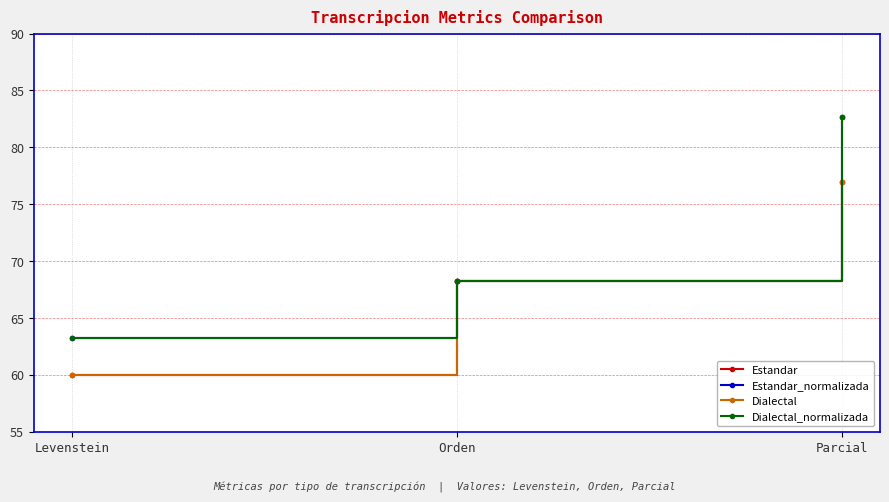

How many values in the Estandar series are below 68?

1